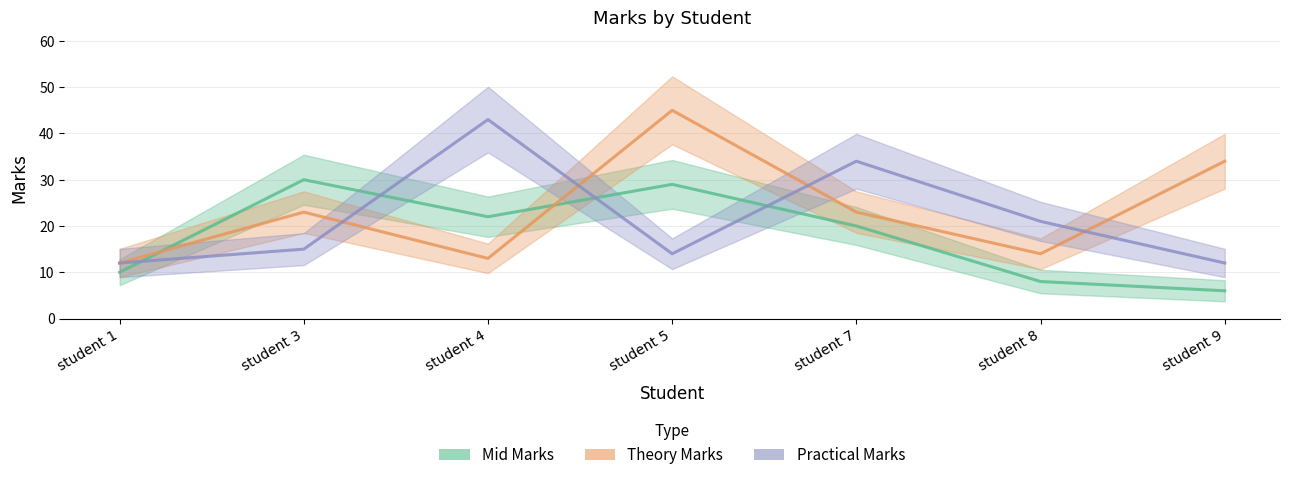

In Practical Marks, how many points are lower than both neighbors (excluding endpoints)?

1